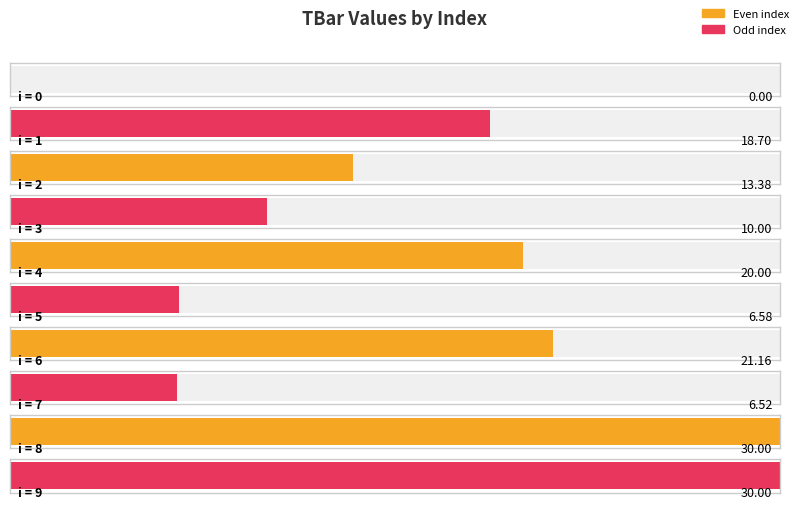

What is the ratio of the value at 2 to the value at 6?

0.6